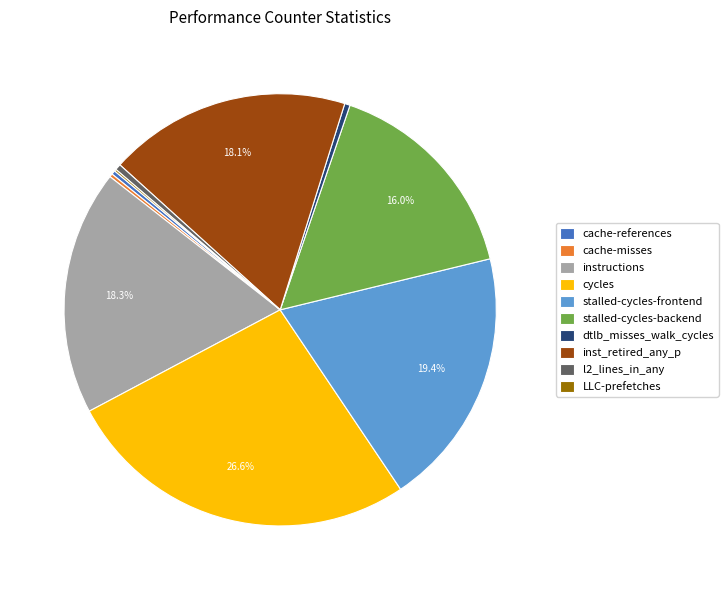

What is the ratio of the value at inst_retired_any_p to the value at stalled-cycles-backend?

1.1